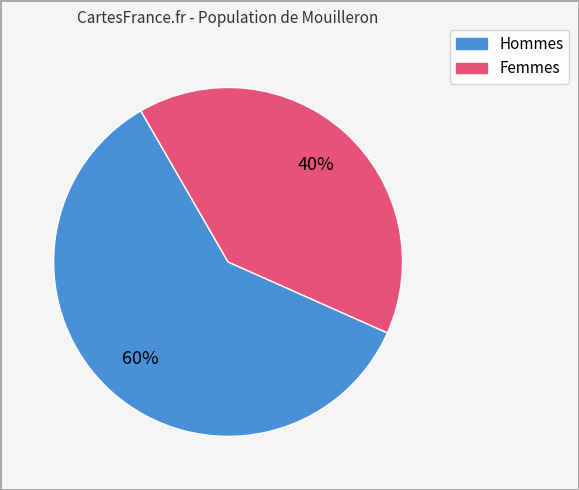

Does any single category account for the majority?

Yes